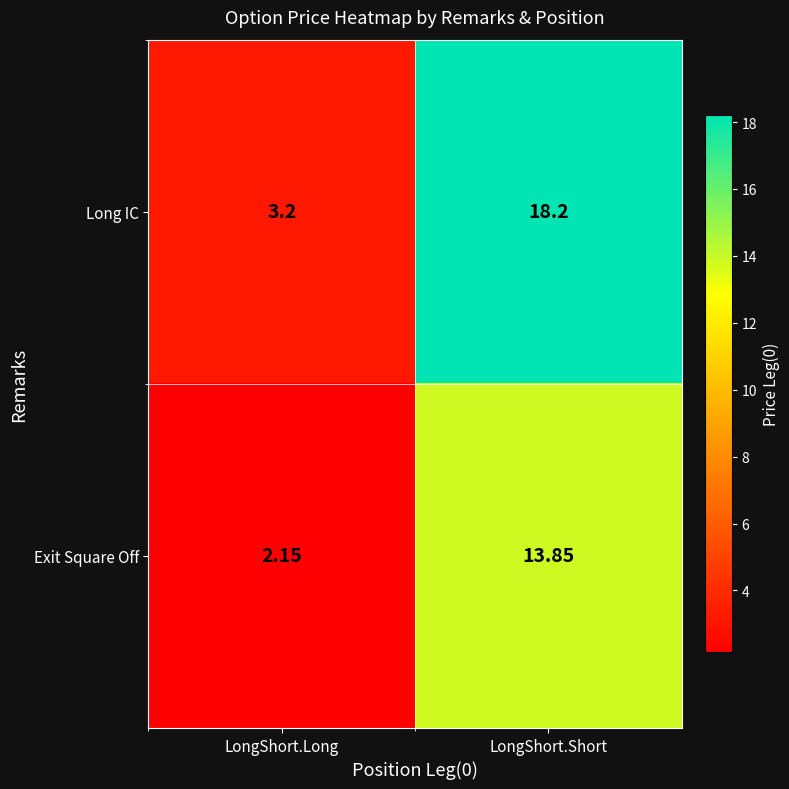

Which series has the largest total across all categories?

Long IC